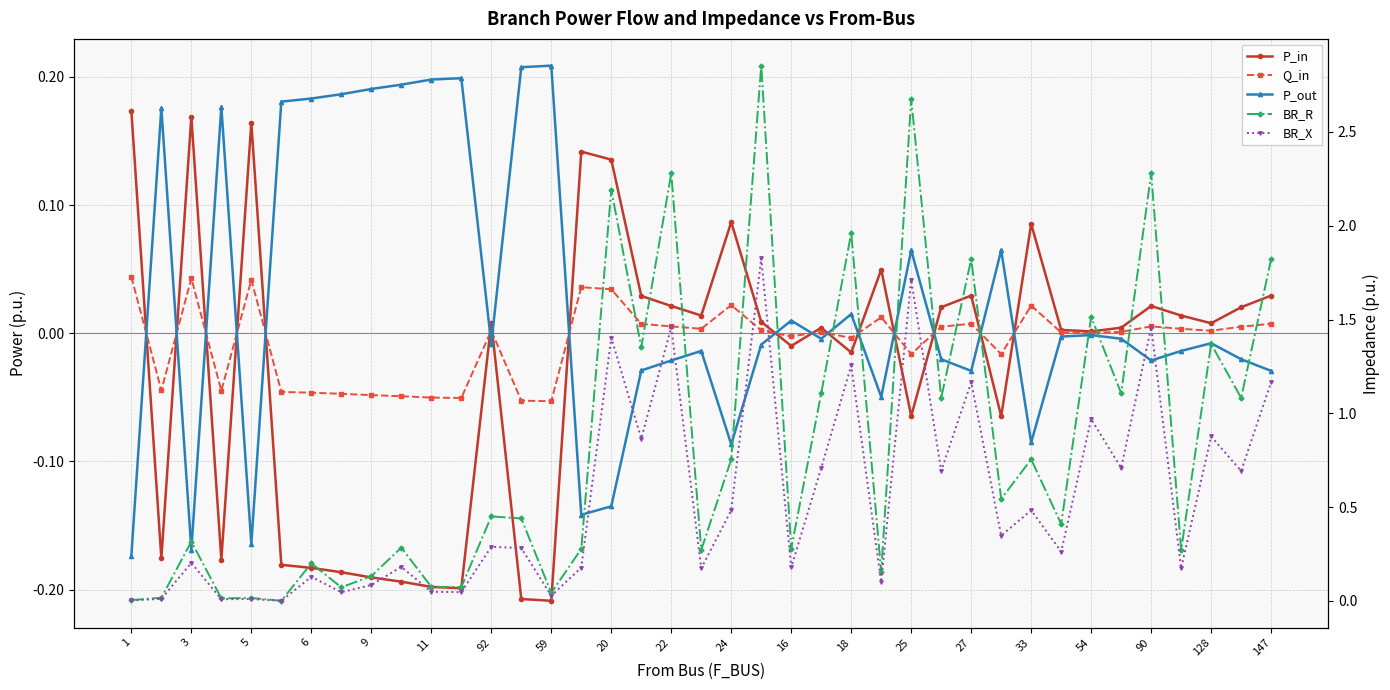

What are all the series names shown in the legend?

P_in, Q_in, P_out, BR_R, BR_X